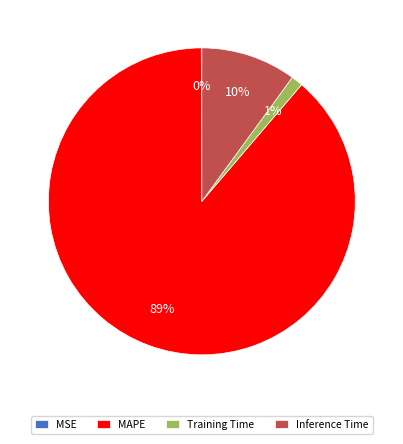

To the nearest percent, what is the average slice percentage?

25%